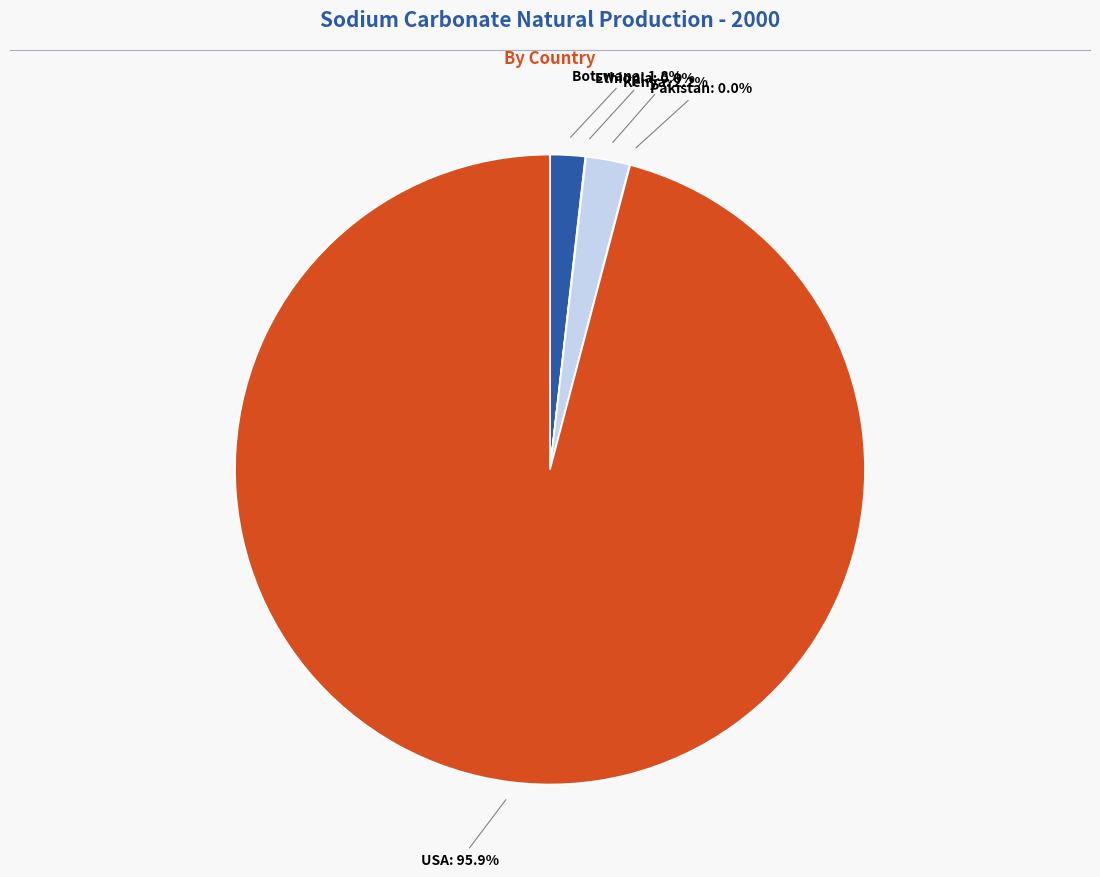

Is there any slice that represents more than half of the pie?

Yes